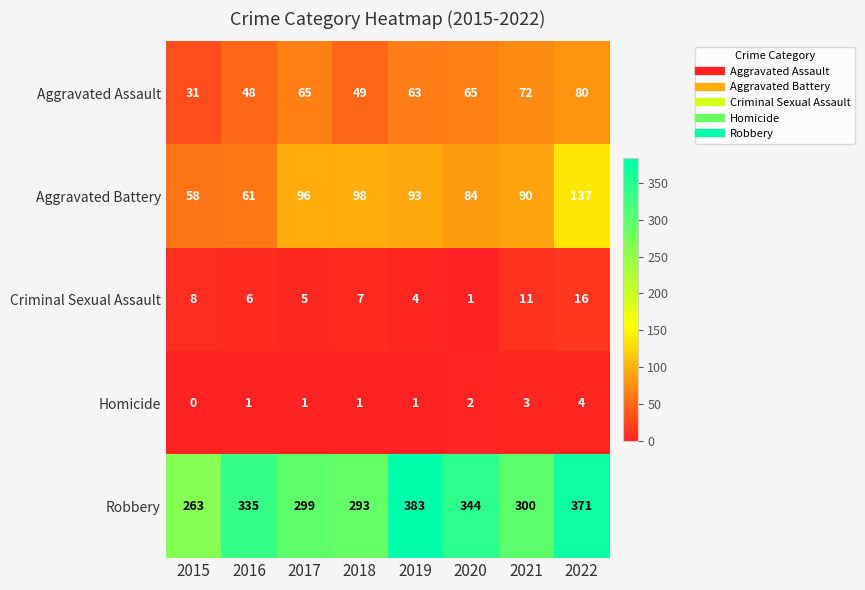

Between 2015 and 2020, which series saw the biggest shift?

Robbery